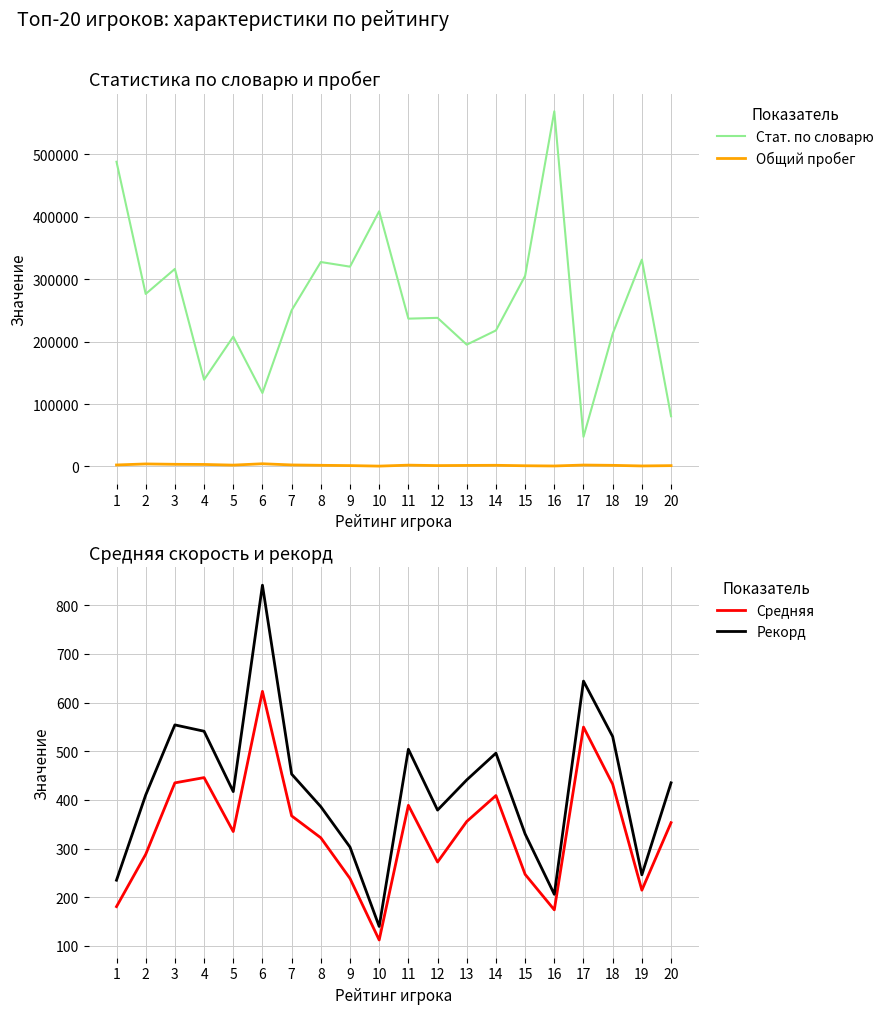

At which category is the sum across all series the highest?

16